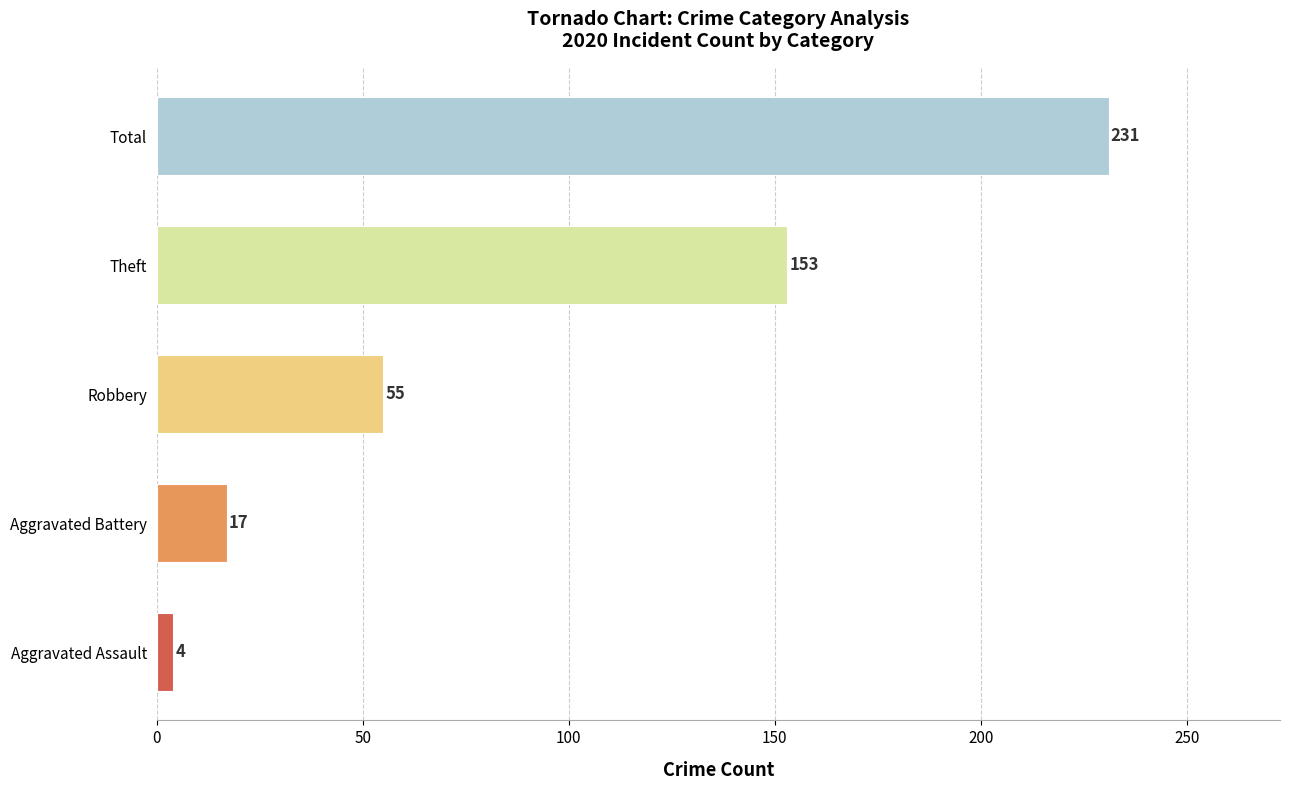

What is the greatest value displayed?

231